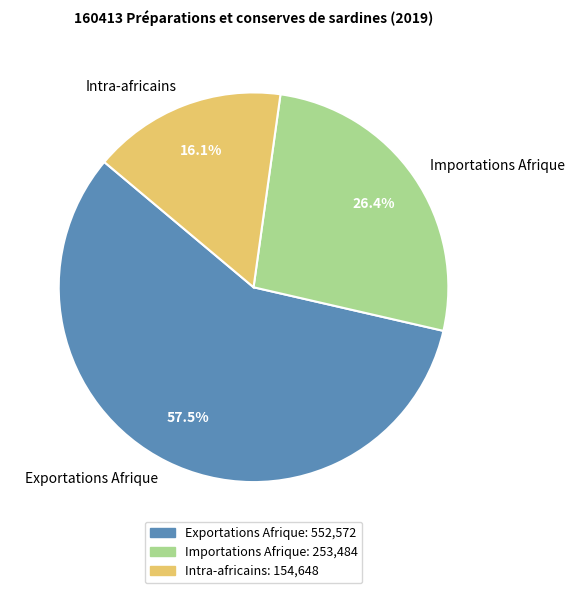

True or false: Importations Afrique accounts for 26% of the total.

True